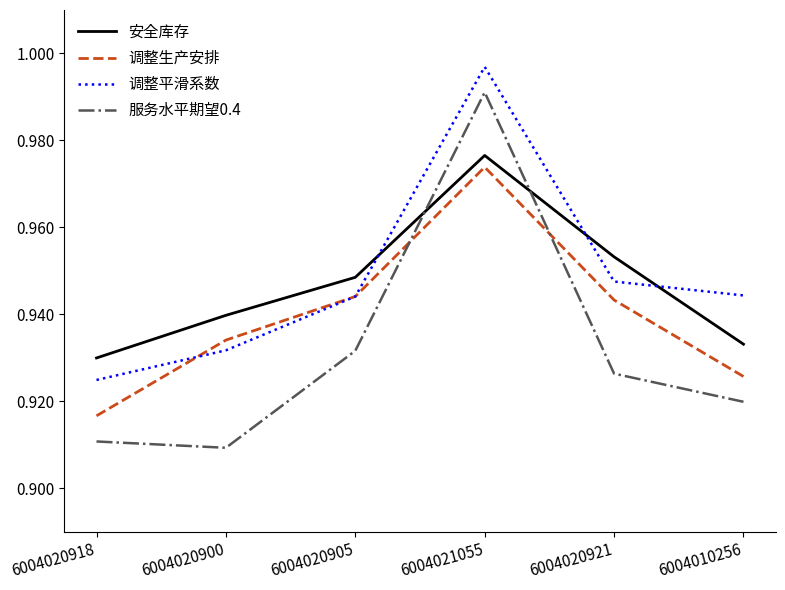

Is this an area chart (filled region under the line)?

No